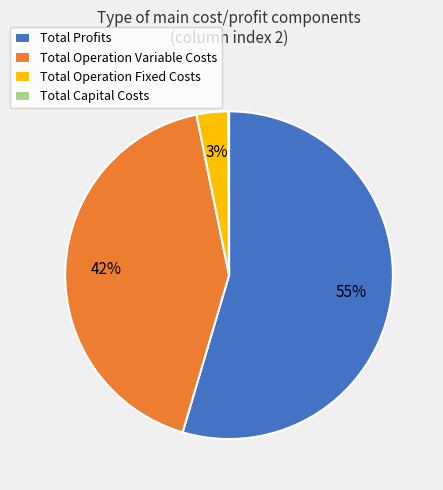

Is it true that Total Operation Variable Costs is 42% of the pie?

True